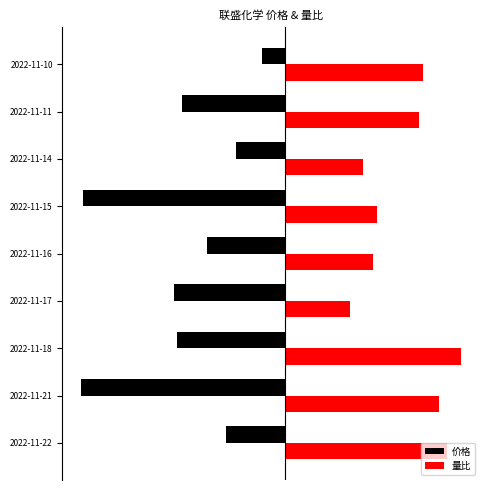

What are all the series names shown in the legend?

价格, 量比